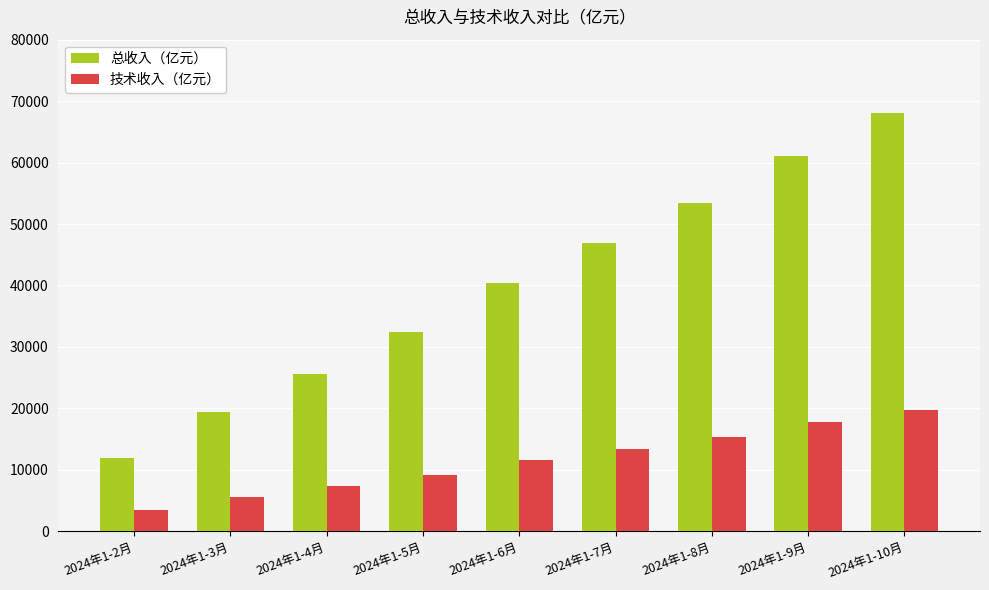

Are the bars grouped side by side (vs. stacked)?

Yes